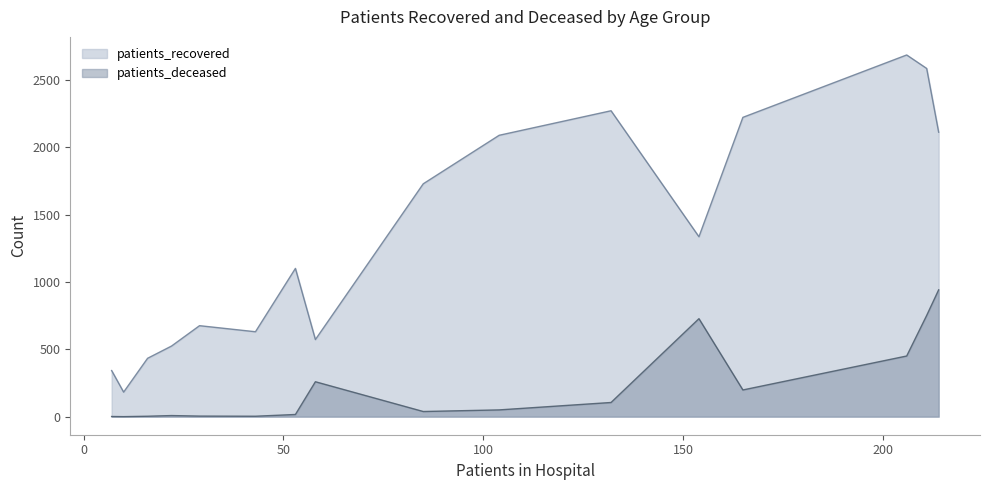

What is the greatest value displayed?

2684